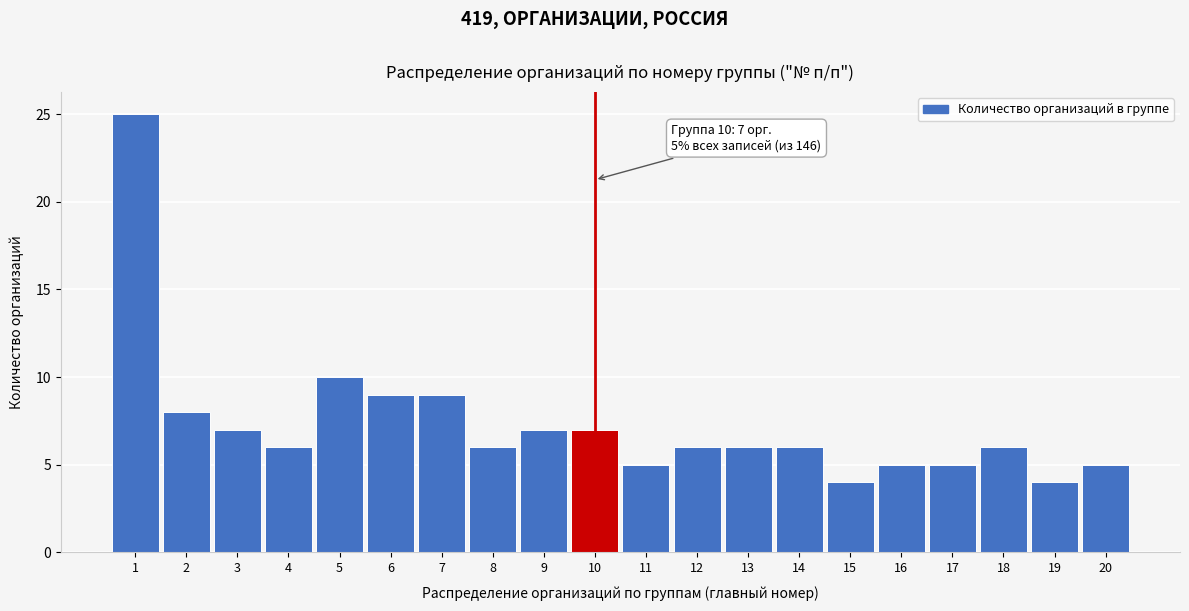

Reading left to right, extract all data points from this chart.

25	8	7	6	10	9	9	6	7	7	5	6	6	6	4	5	5	6	4	5